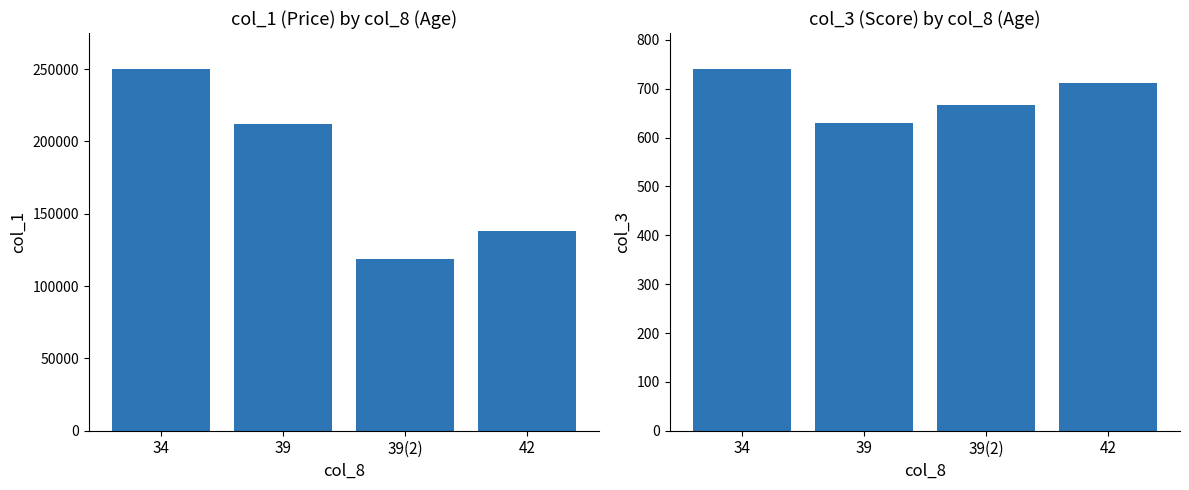

What is the sum of the col_3 values at 39(2) and 42?

1377